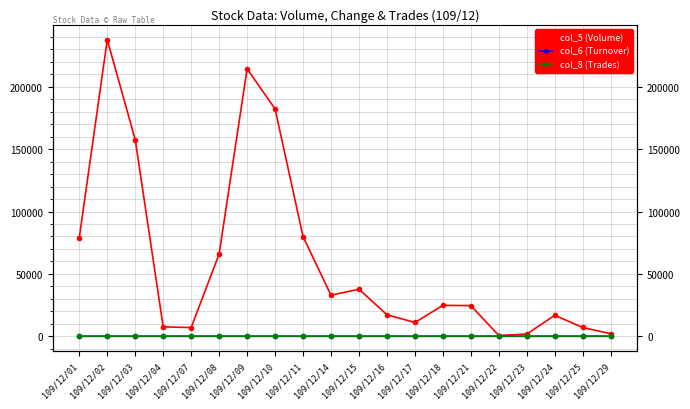

Reading left to right, extract all data points from this chart.

col_5 (Volume): 79100.0	237800.0	157560.0	7560.0	6960.0	66000.0	214400.0	182250.0	79880.0	32920.0	37700.0	17240.0	11050.0	24790.0	24560.0	590.0	1770.0	16800.0	7040.0	2040.0
col_6 (Turnover): 0.0	0.0	-0.0	0.1	-0.1	0.0	0.2	-0.1	-0.0	0.0	-0.1	0.1	-0.0	0.0	-0.1	-0.0	0.0	0.1	0.0	0.0
col_8 (Trades): 2.0	3.0	3.0	1.0	1.0	3.0	14.0	11.0	4.0	2.0	6.0	5.0	3.0	2.0	4.0	1.0	1.0	3.0	2.0	1.0